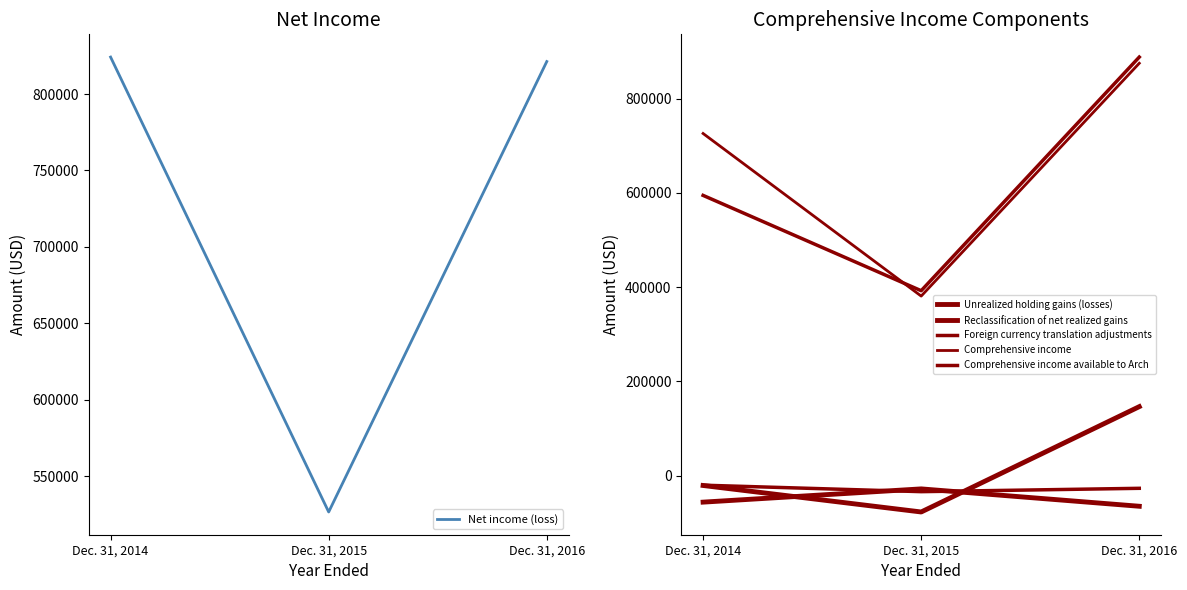

Read the Comprehensive income value at Dec. 31, 2016, to the nearest 50.

875150